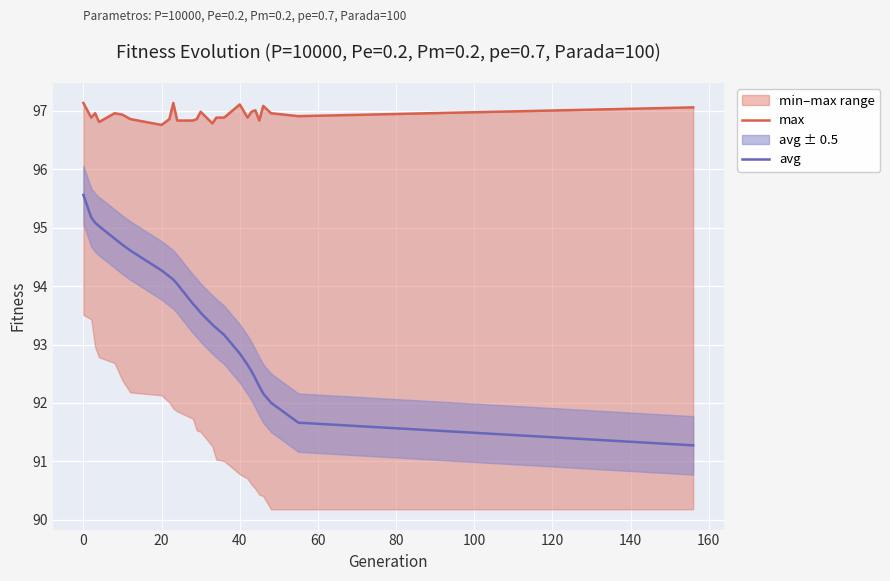

The value of avg at 20 is 32.9. True or false?

False